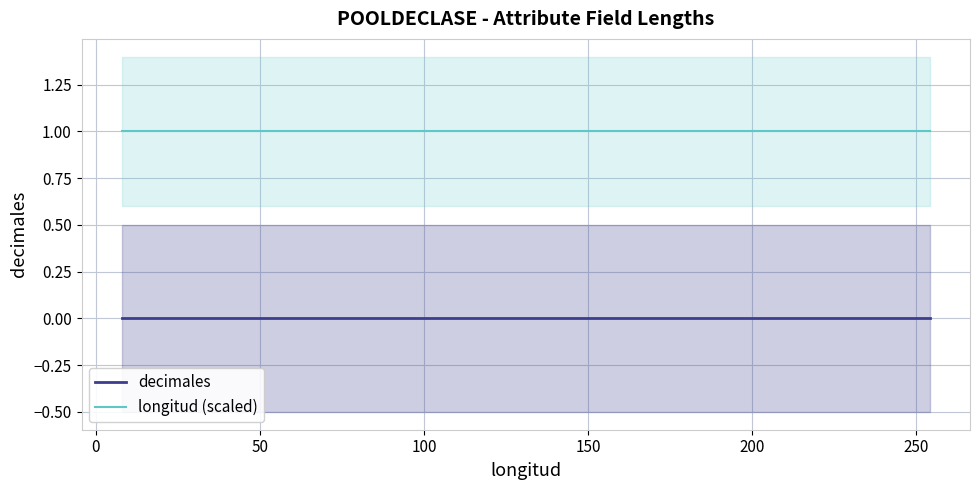

True or false: decimales and longitud (scaled) cross at least once.

False